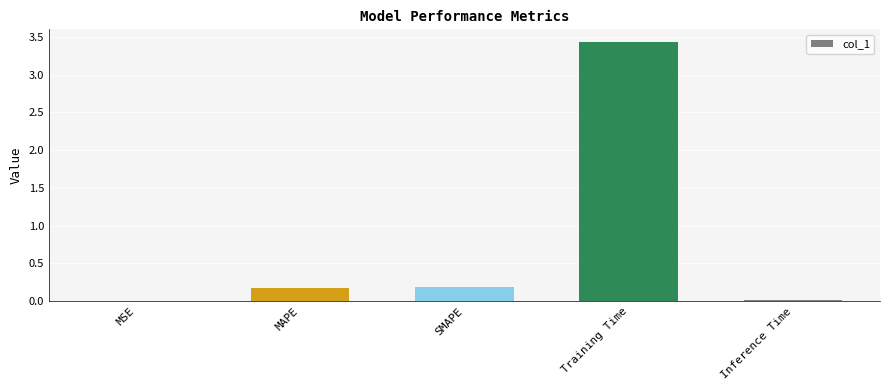

What value does the data have at Training Time?

3.4